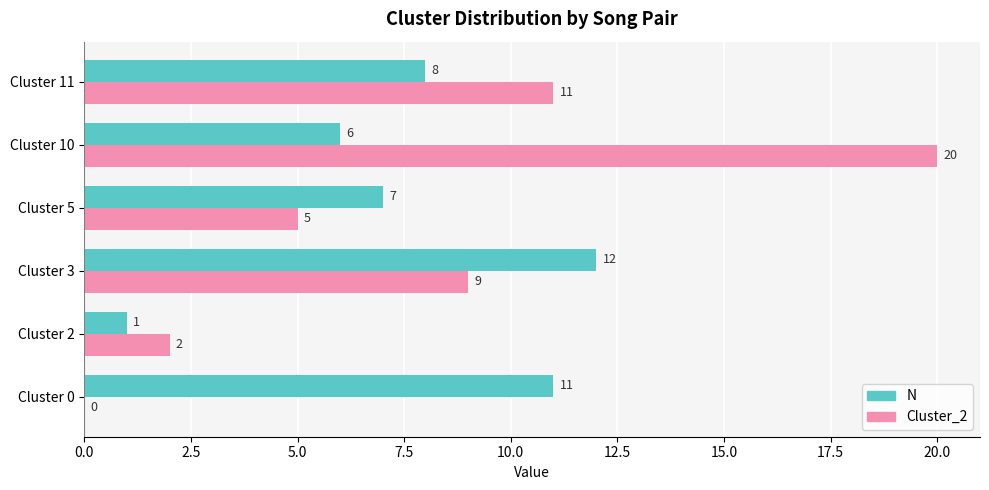

How many categories are shown in the chart?

6